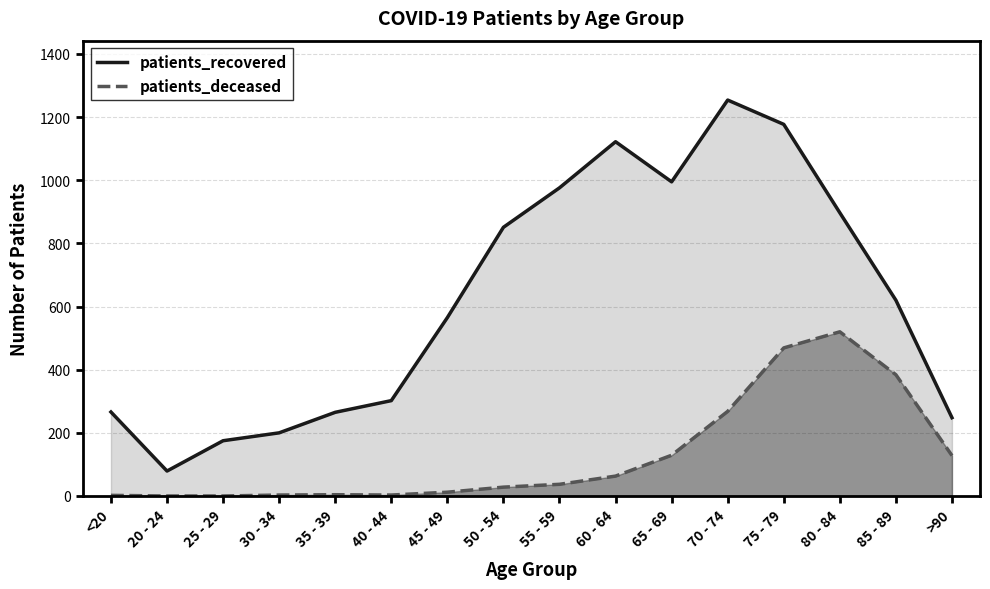

List the labels in order of patients_deceased value, largest first.

80 - 84, 75 - 79, 85 - 89, 70 - 74, 65 - 69, >90, 60 - 64, 55 - 59, 50 - 54, 45 - 49, 35 - 39, 30 - 34, 40 - 44, <20, 20 - 24, 25 - 29